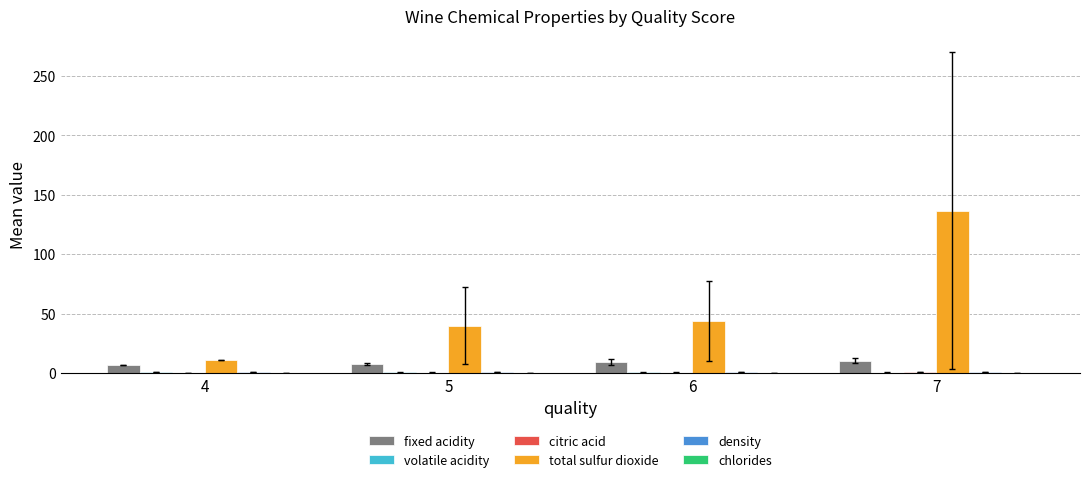

How many groups of bars are there?

4